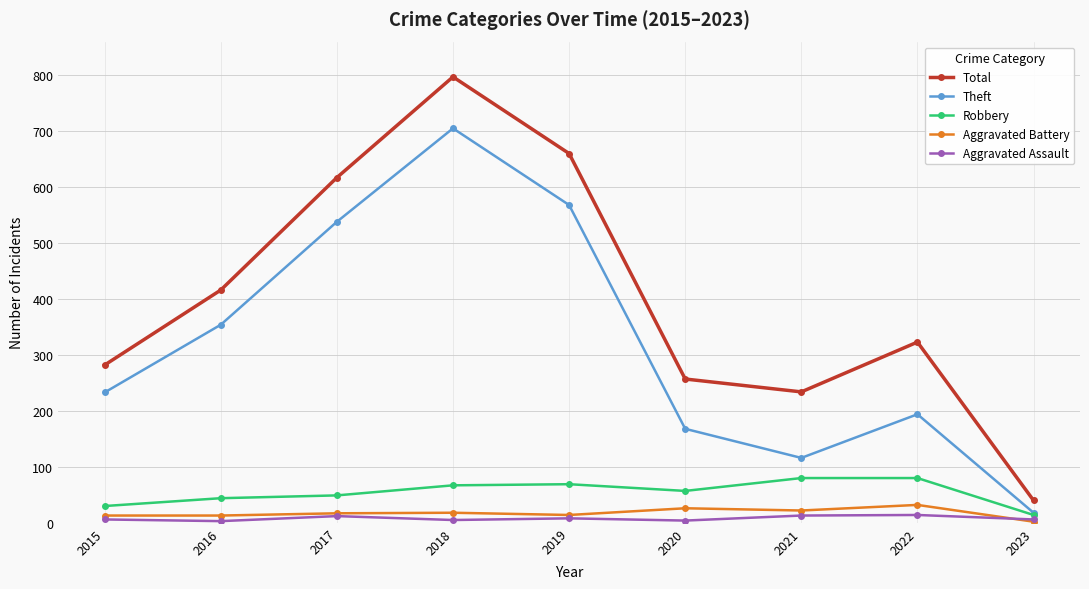

Is the value of Robbery at 2023 greater than the value of Total at 2017?

No